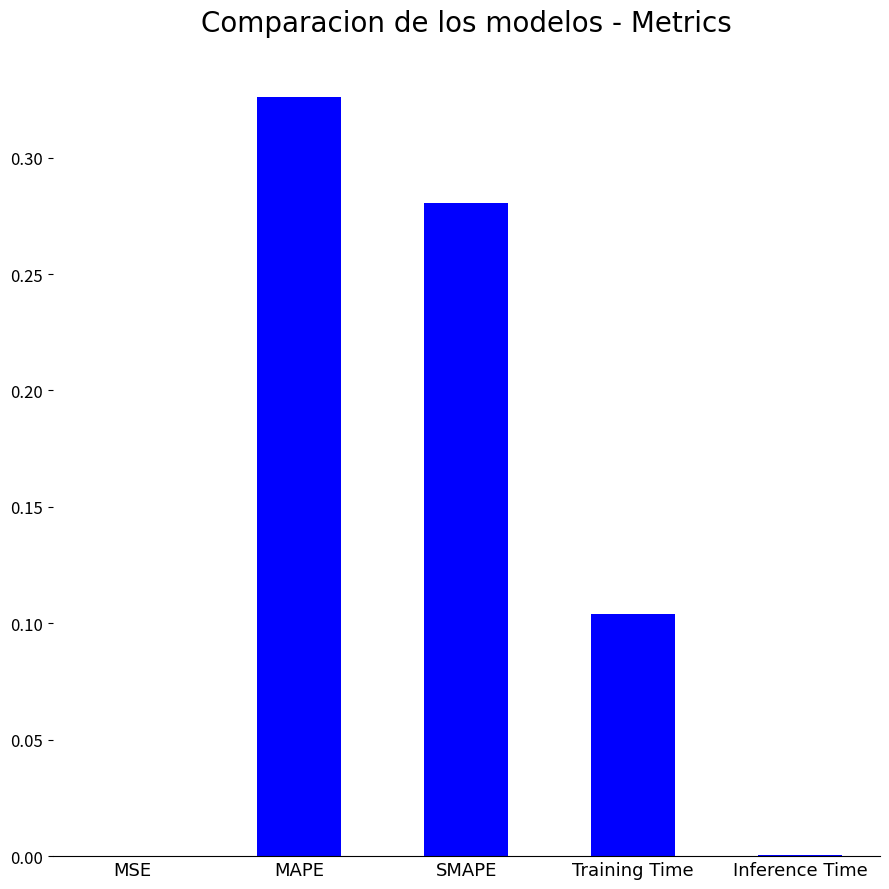

Which has a higher value, Inference Time or Training Time?

Training Time